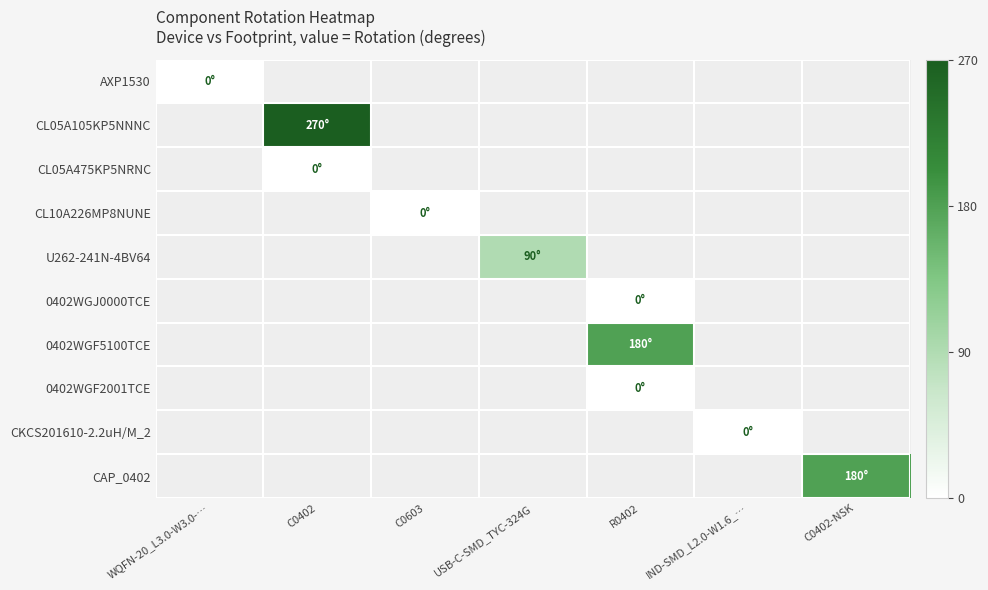

Rank the series at R0402 from highest to lowest value.

0402WGF5100TCE, 0402WGF2001TCE, CKCS201610-2.2uH/M_2, CAP_0402, AXP1530, CL05A105KP5NNNC, CL05A475KP5NRNC, CL10A226MP8NUNE, U262-241N-4BV64, 0402WGJ0000TCE